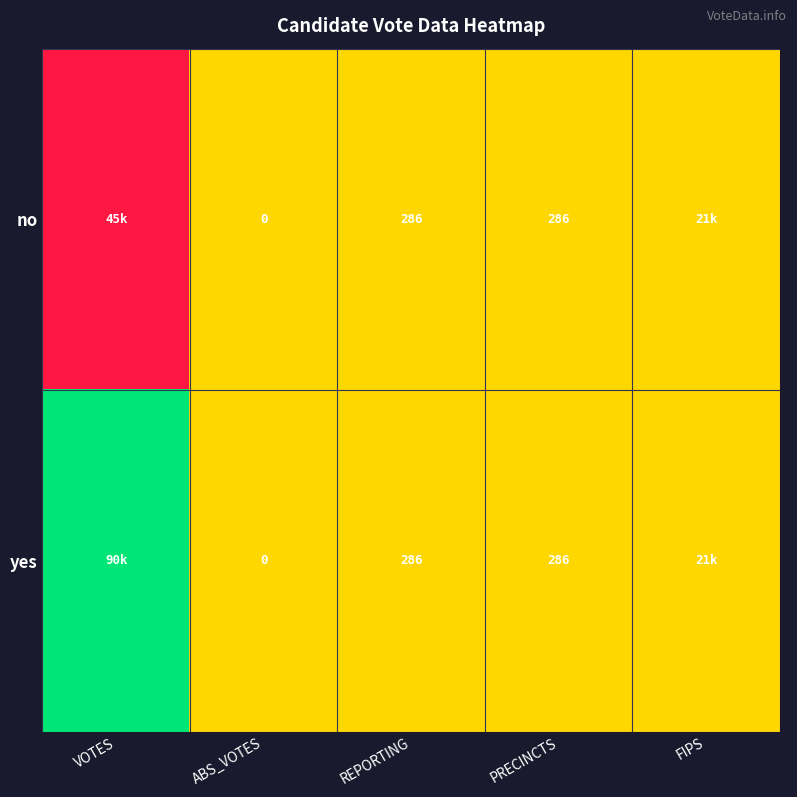

The no series shows 500.3 at PRECINCTS. True or false?

False